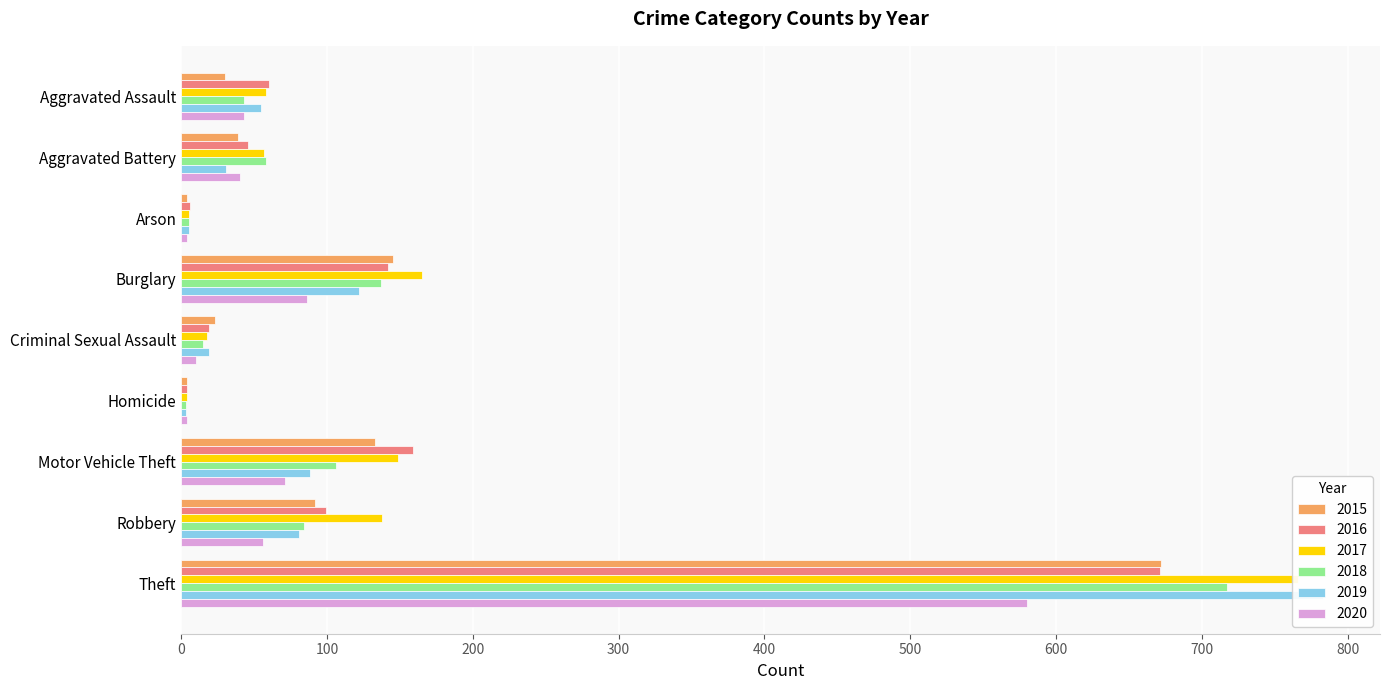

How many data points in 2016 are less than 60?

4